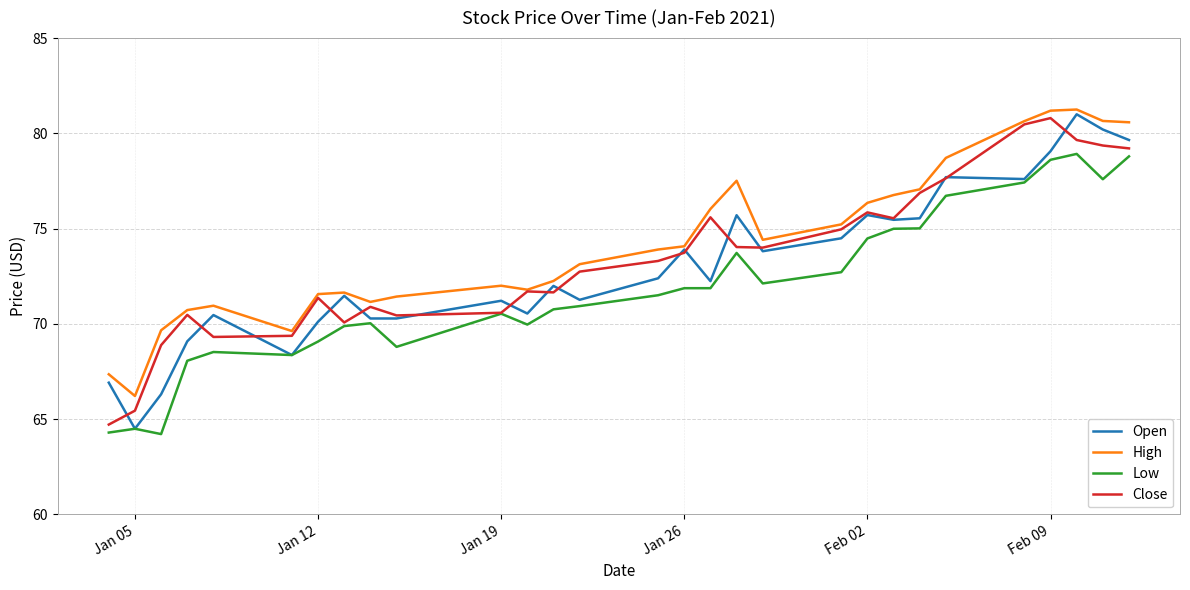

True or false: Low and High intersect in this chart.

False